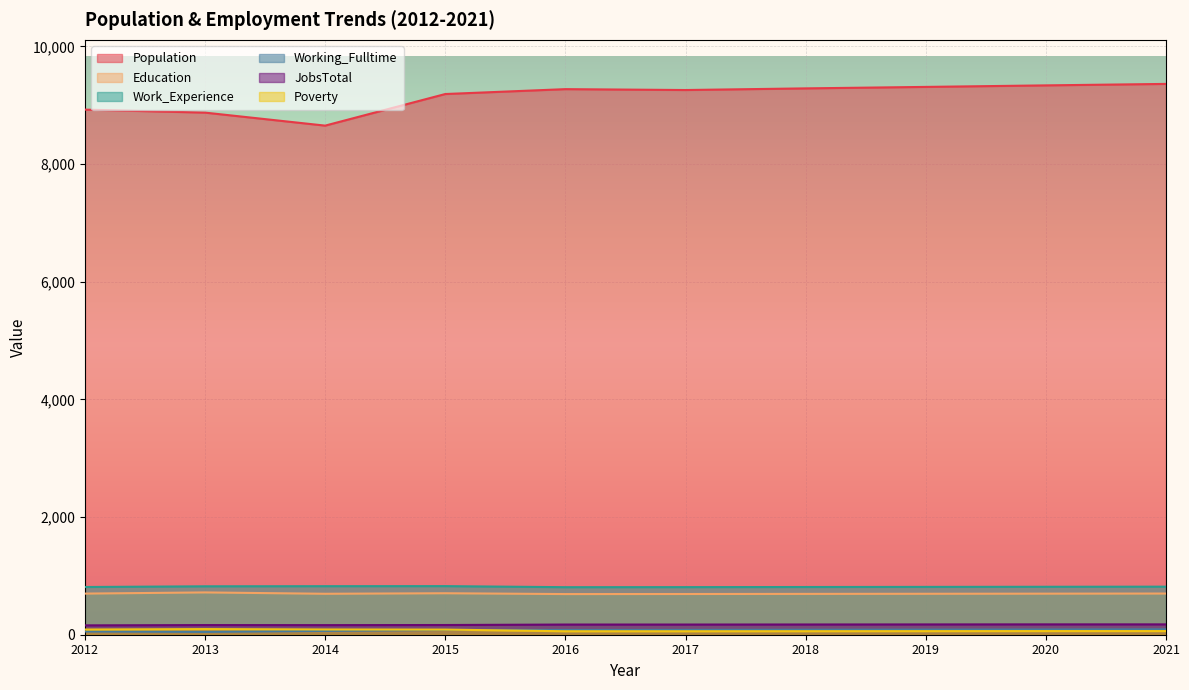

Where is the first local maximum for Work_Experience?

2015